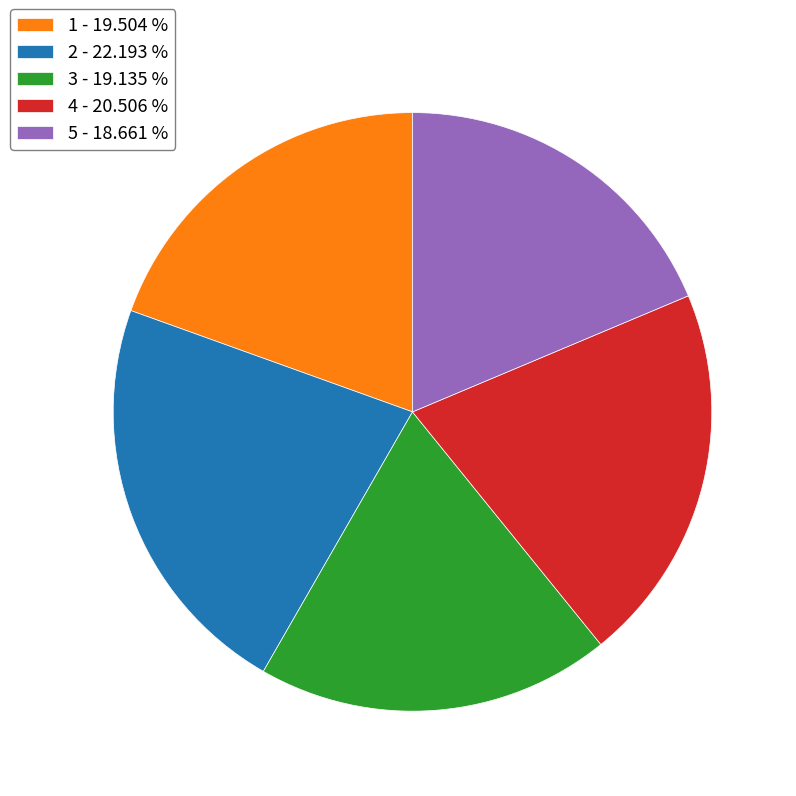

Does 5 account for over 50% of the chart?

No